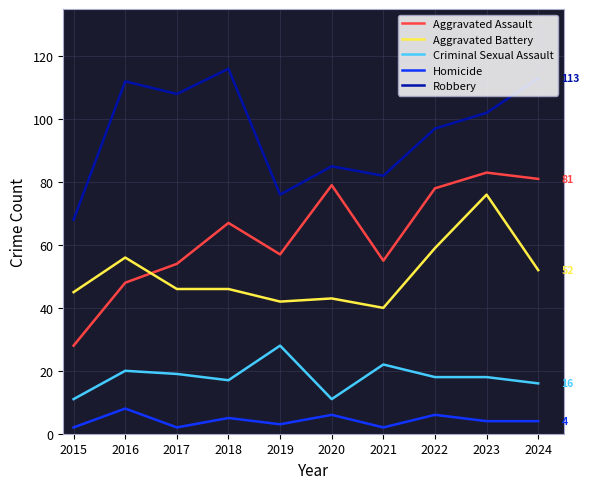

What is the maximum value for Criminal Sexual Assault?

28